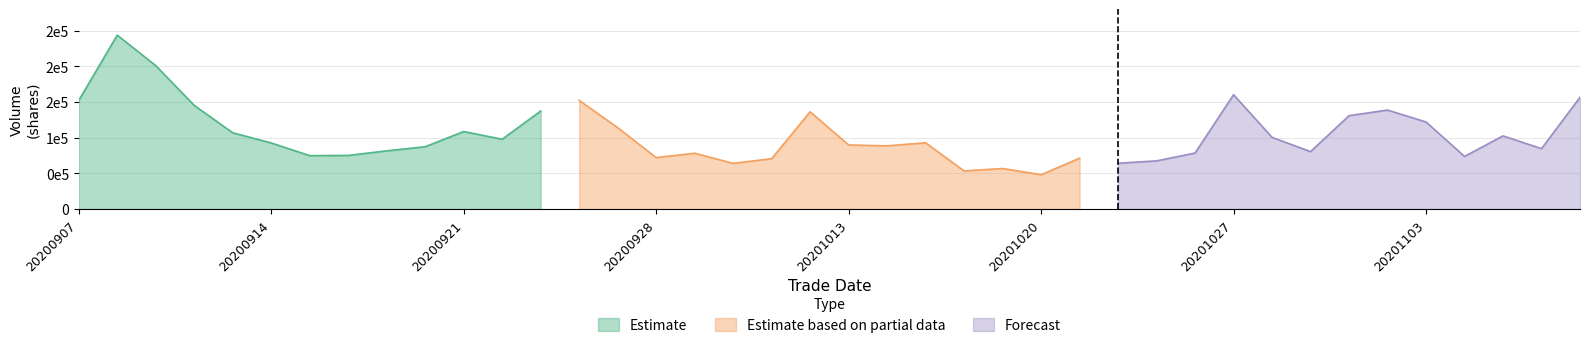

How many interior local peaks does the amount series have?

11